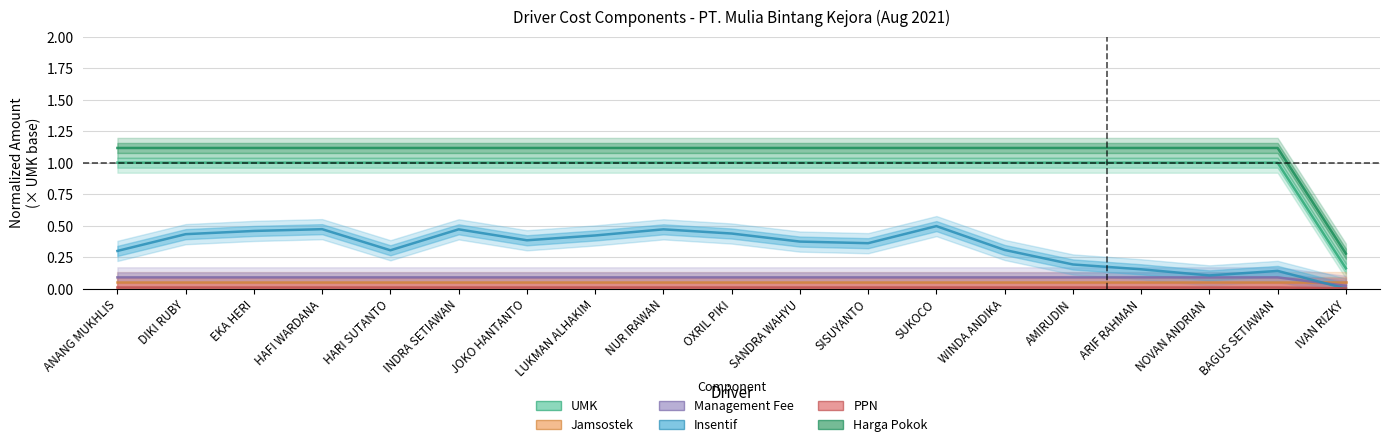

Which category has the highest value across all series?

ANANG MUKHLIS